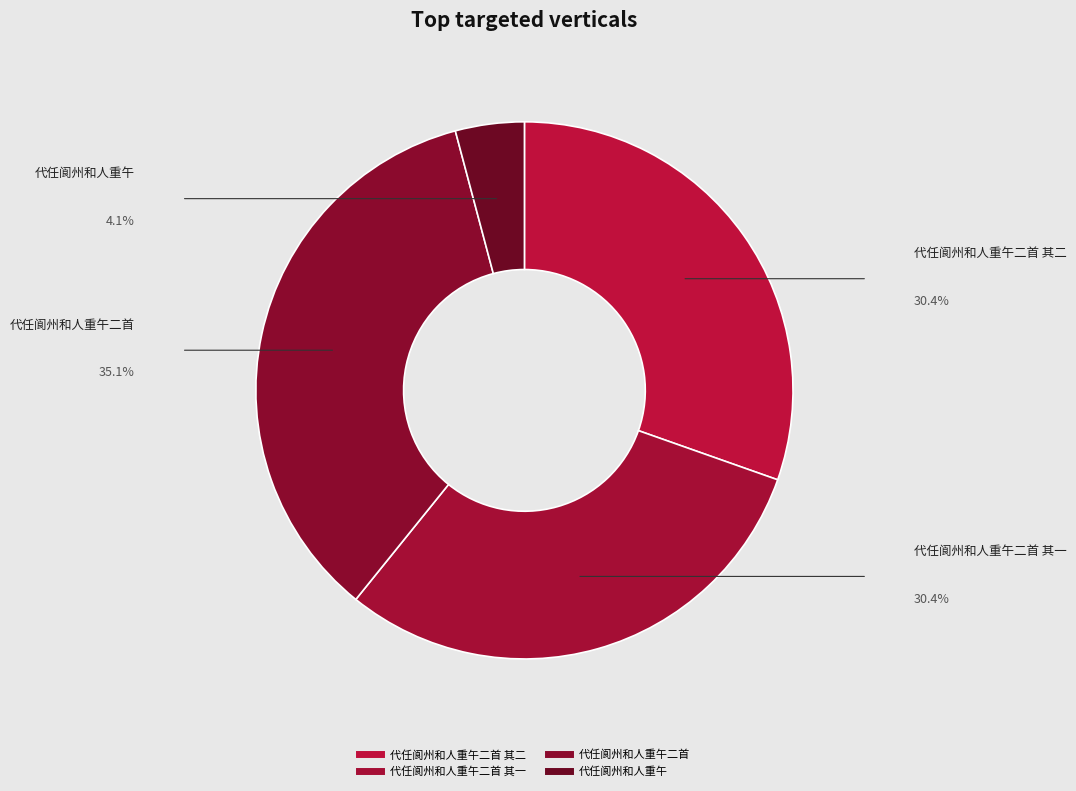

How many slices are in this pie chart?

4